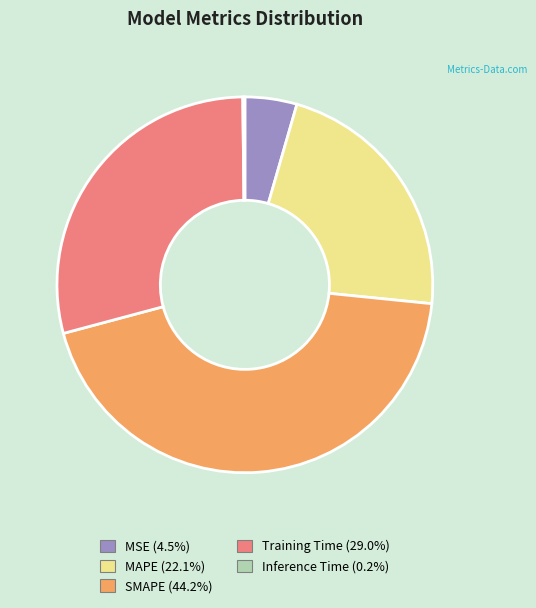

Which category has the biggest portion of the pie?

SMAPE